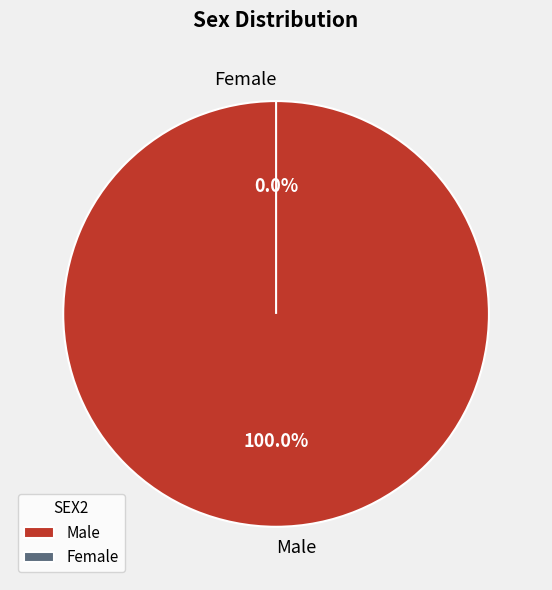

Which has a higher value, Male or Female?

Male